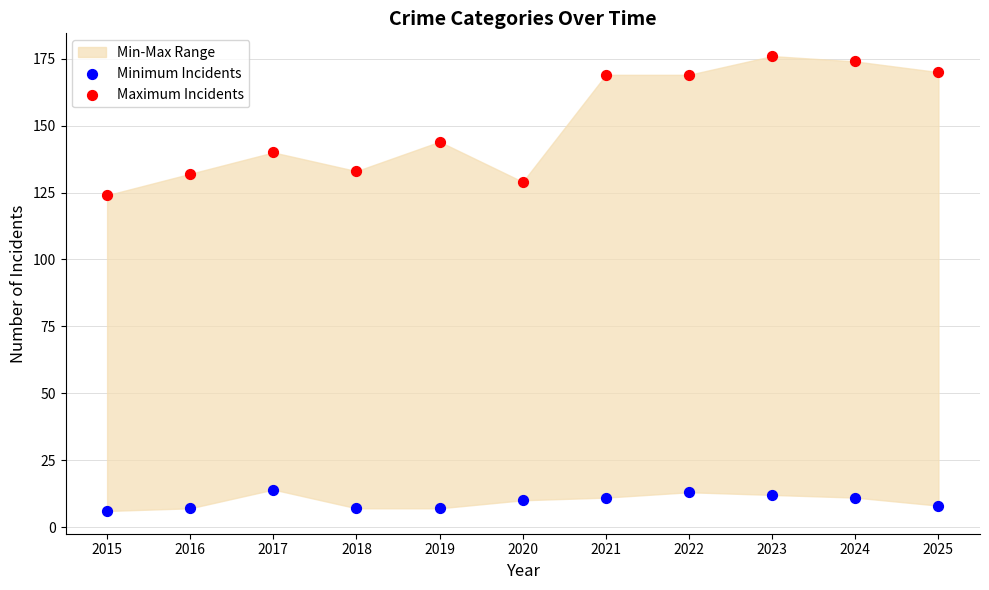

Across all data points, what is the range of Y values (max minus min)?

170